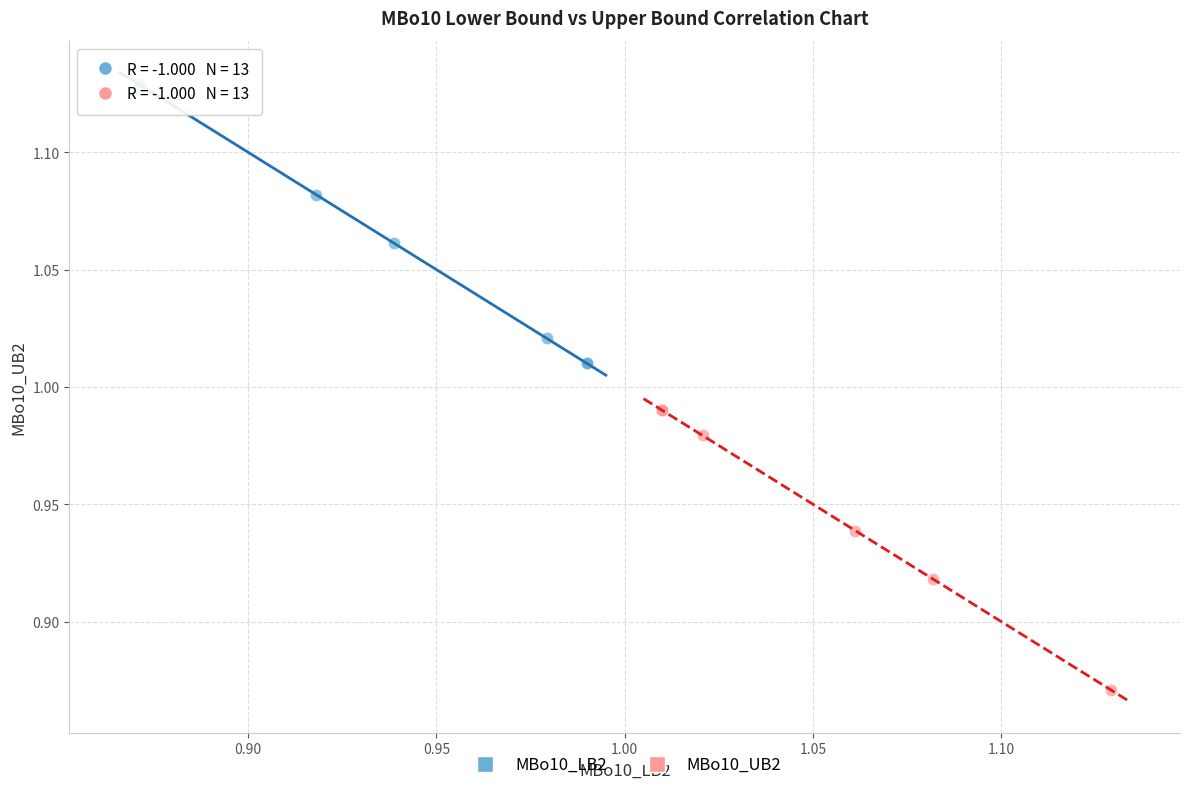

Which series reaches the minimum Y coordinate?

MBo10_UB2